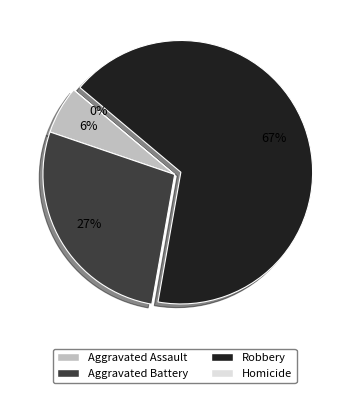

To the nearest percent, what is the difference between the Robbery and Aggravated Assault slice percentages?

61%